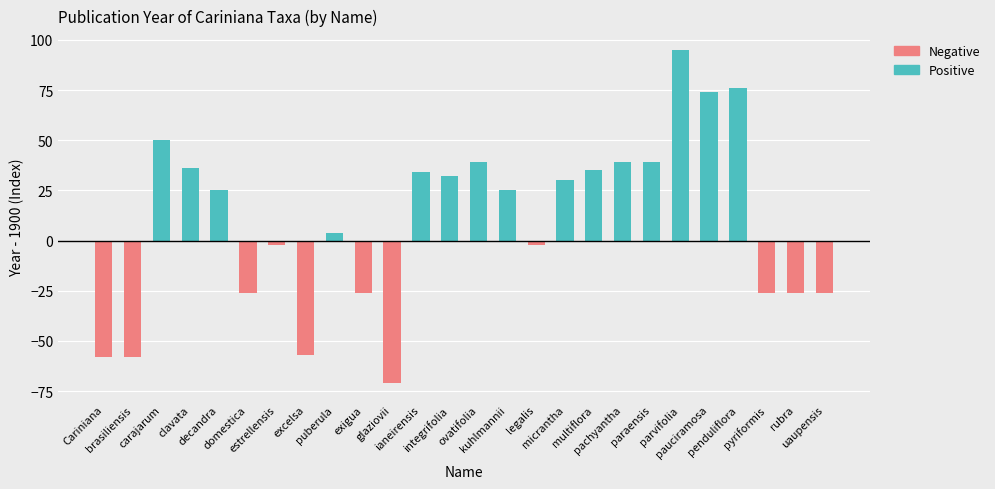

Is it true that Positive (>=1900) equals 42 at domestica?

False